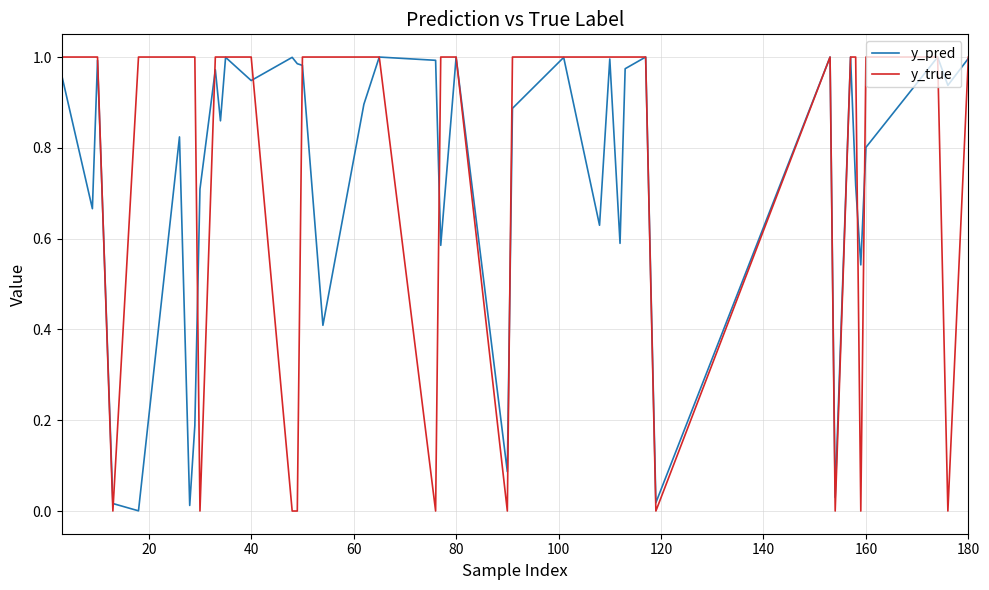

Which series has the largest range (max minus min)?

y_true